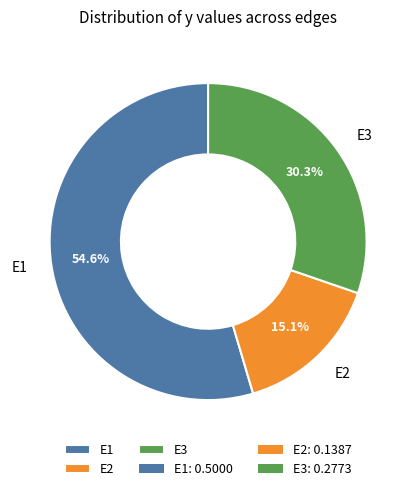

How much of the chart is everything except E1?

45.4%